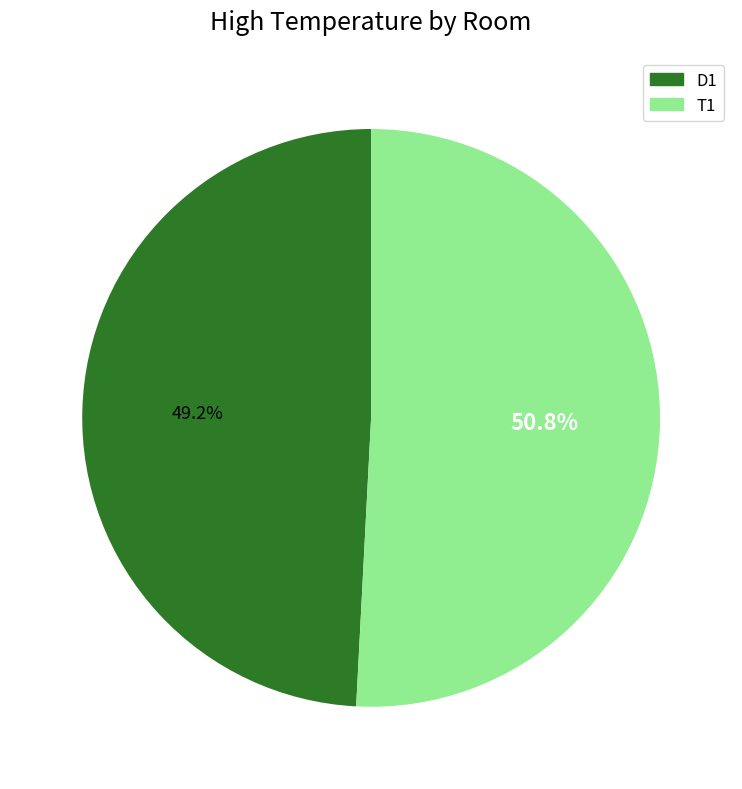

How many slices are in this pie chart?

2